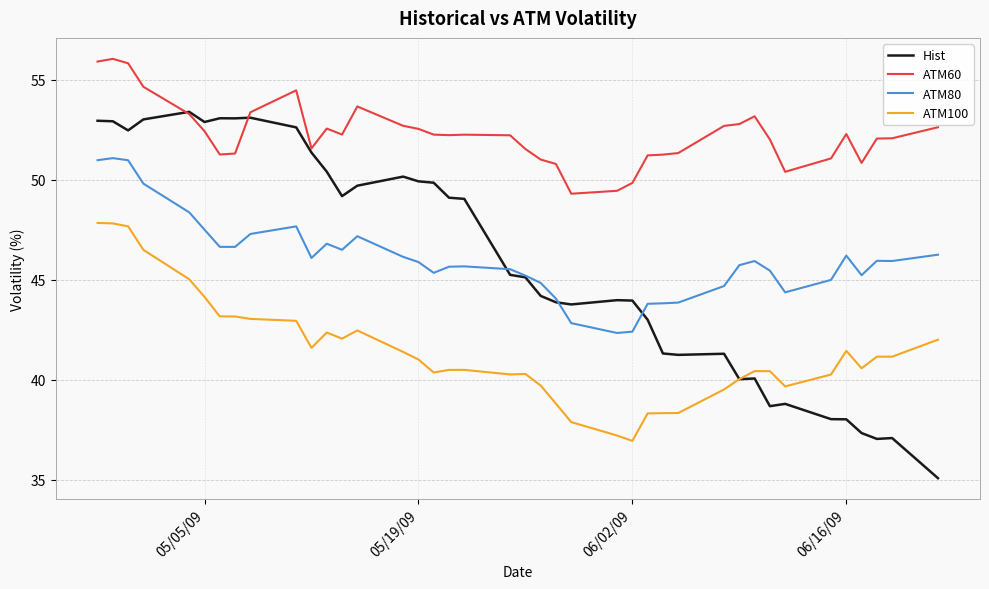

Rank the series by their maximum value, from highest to lowest.

ATM60, Hist, ATM80, ATM100